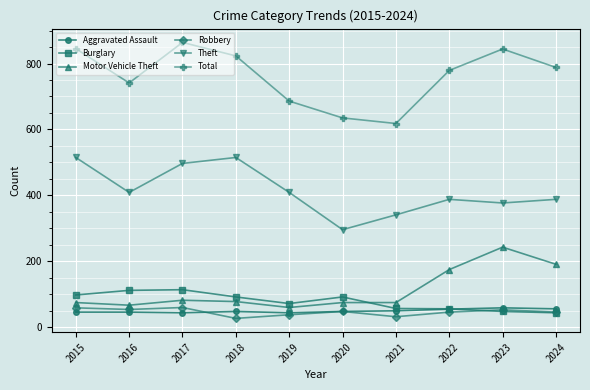

At which category does the chart reach its peak across all series?

2017